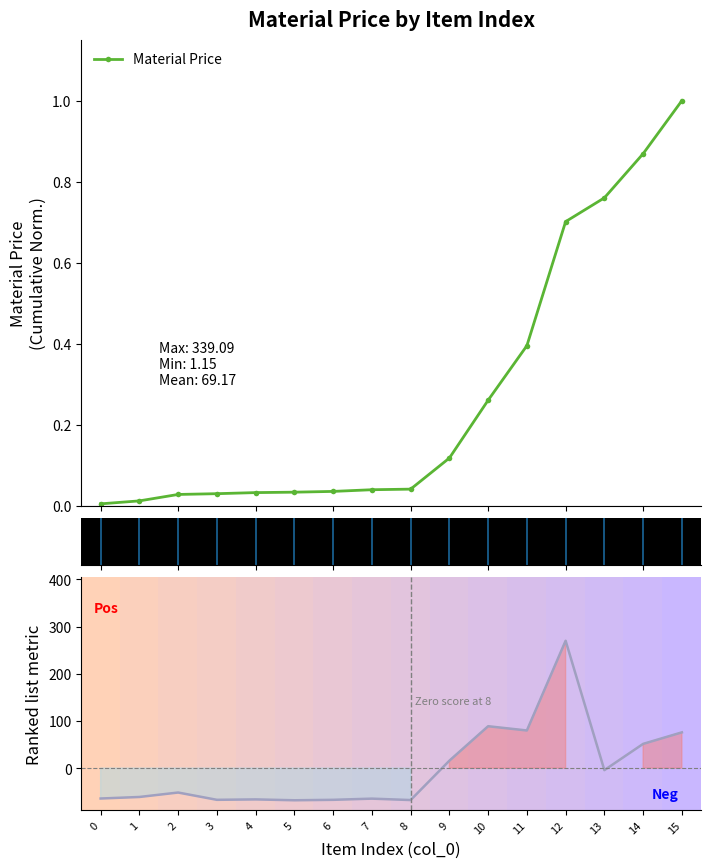

Where is Ranked metric nearest to the value 100?

10